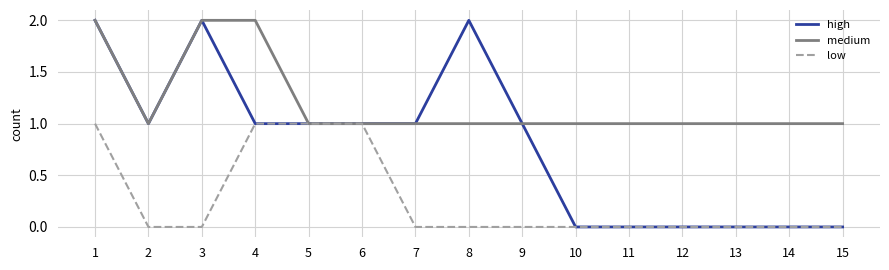

What is the sum of the low values at 13 and 1?

1